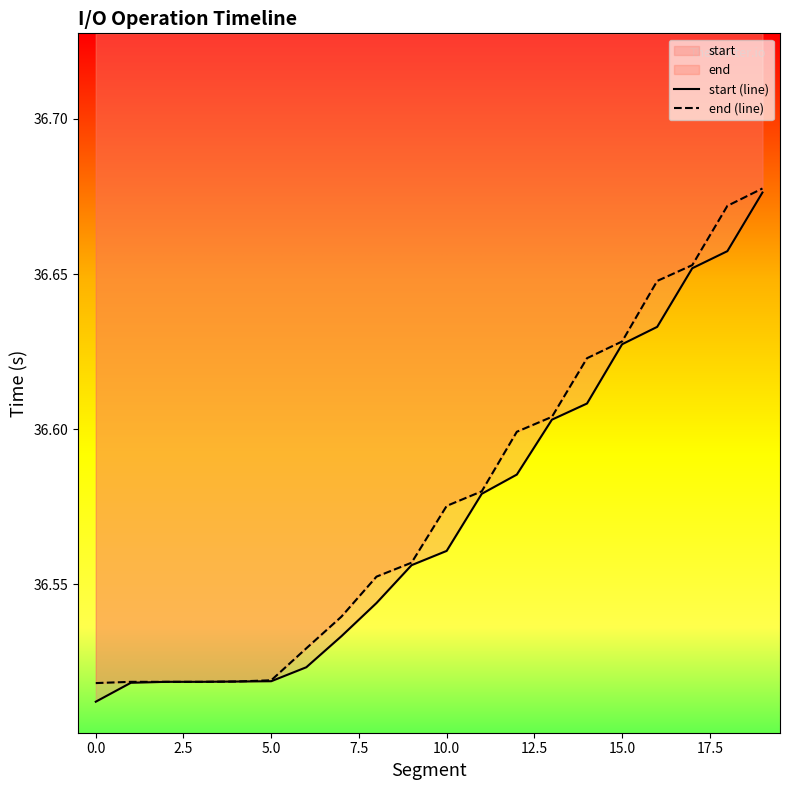

True or false: start (line) has more than 1 points higher than both neighbors.

False